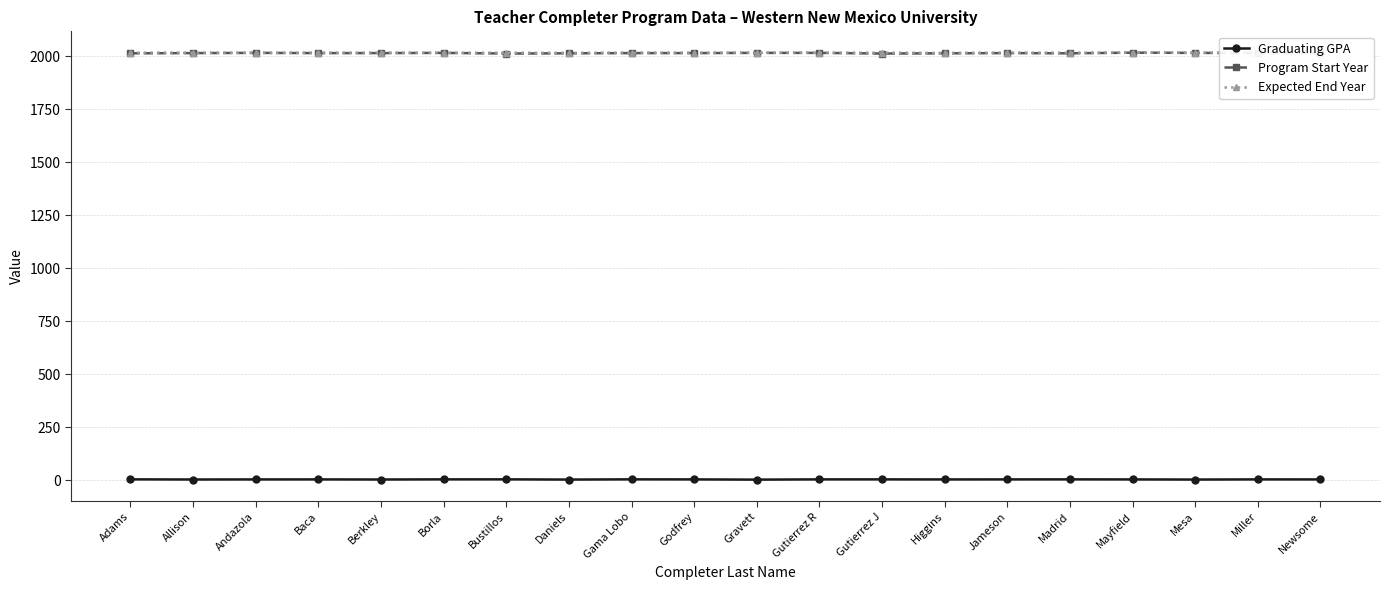

How many interior local valleys does the Expected End Year series have?

4